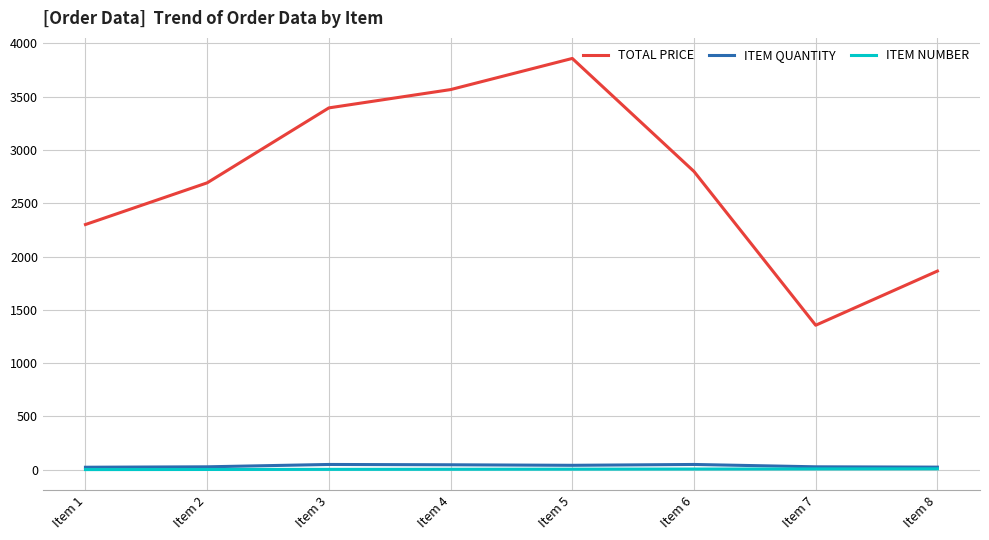

At which category is the sum across all series the highest?

Item 5